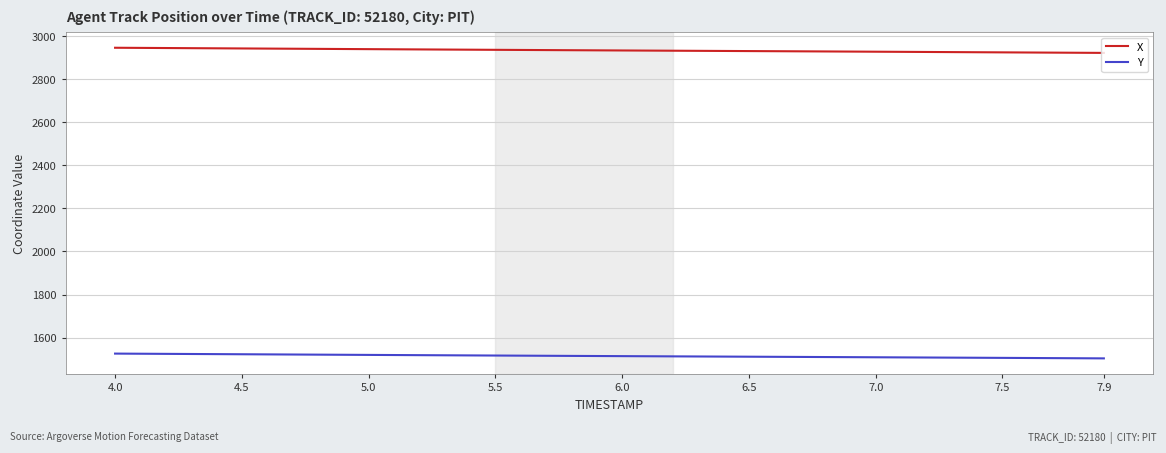

Rank the series by their average value, from highest to lowest.

X, Y